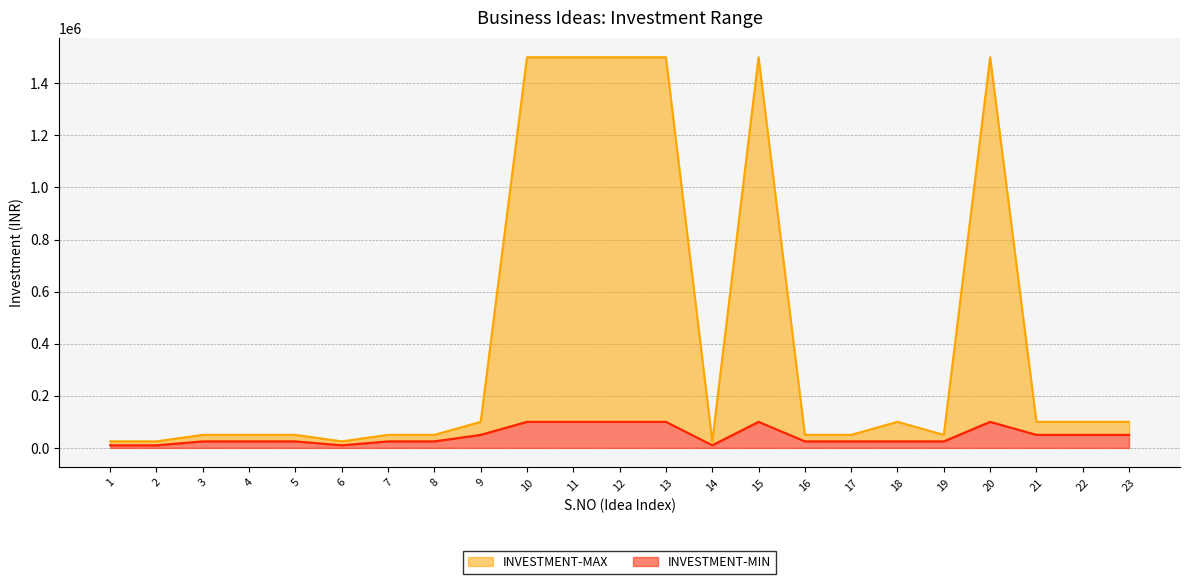

Where is the first local maximum for INVESTMENT-MIN?

15